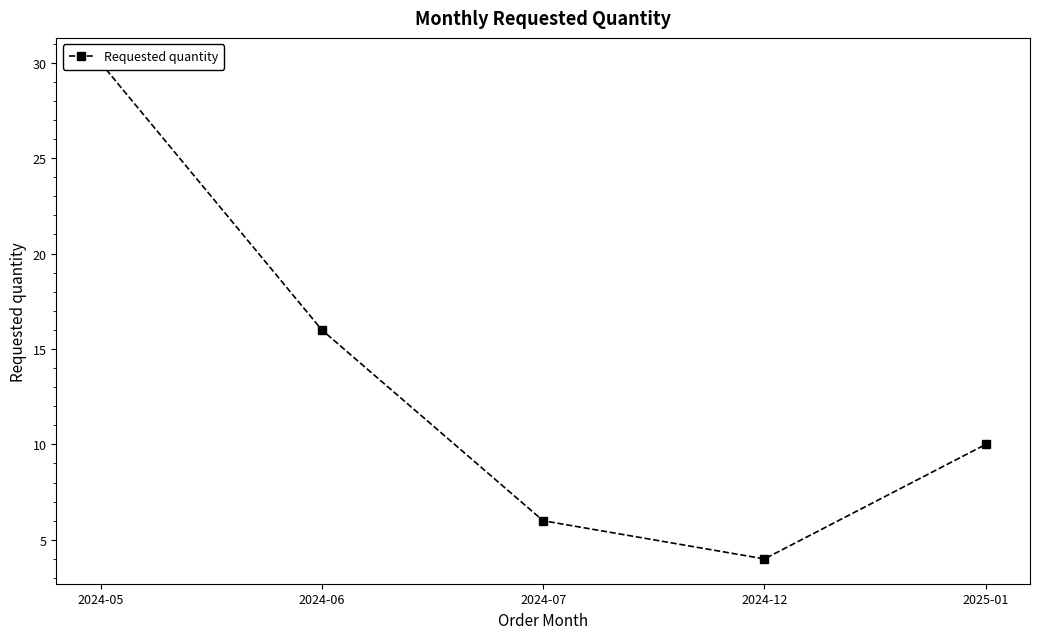

What is the difference between the values at 2024-05 and 2024-12?

26